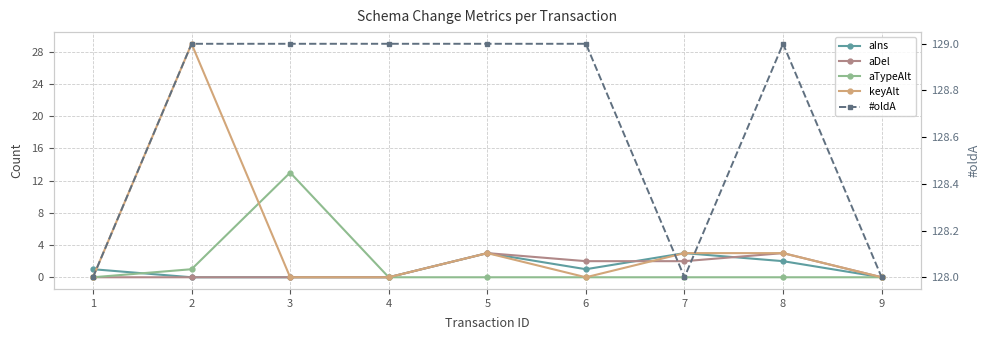

True or false: aTypeAlt and keyAlt cross at least once.

True